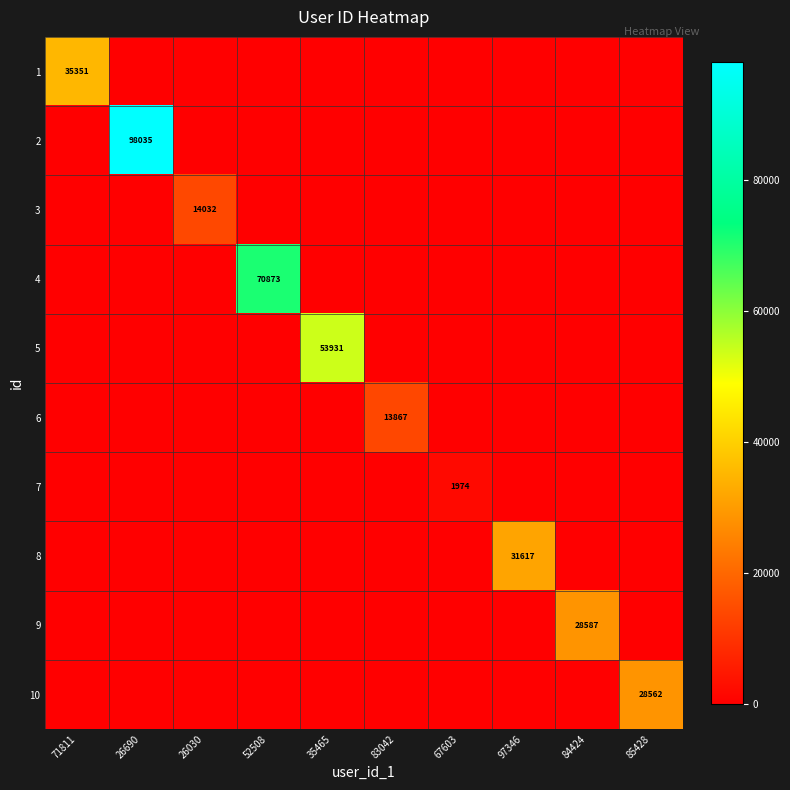

Between 97346 and 83042, which is larger?

97346